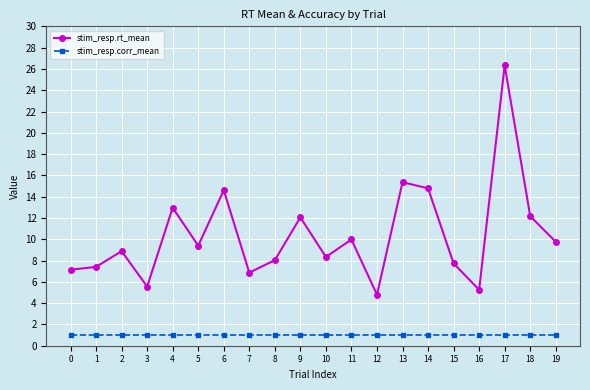

Between 13 and 17, which series saw the biggest shift?

stim_resp.rt_mean